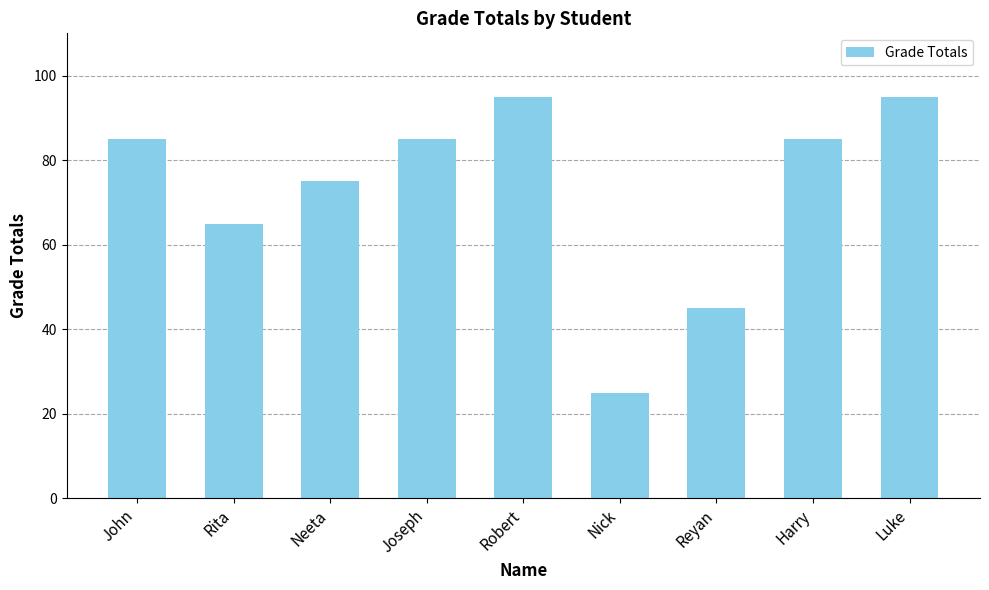

What position from the left is Neeta?

3